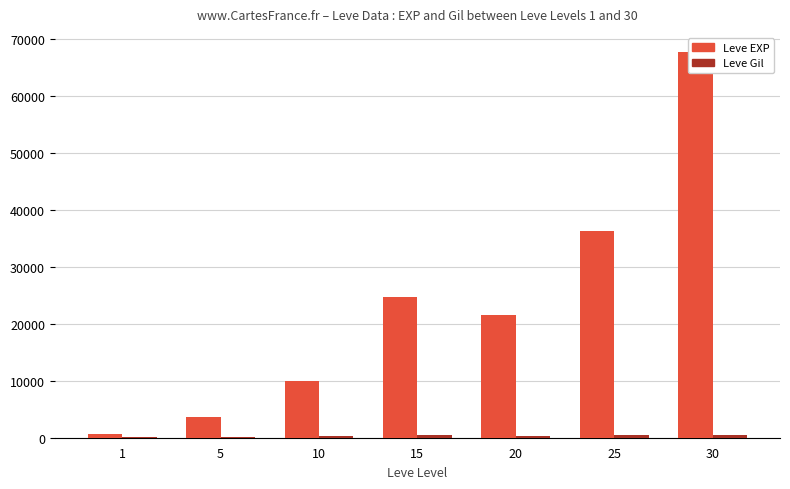

Rank the categories by Leve Gil value from lowest to highest.

1, 5, 20, 10, 30, 25, 15